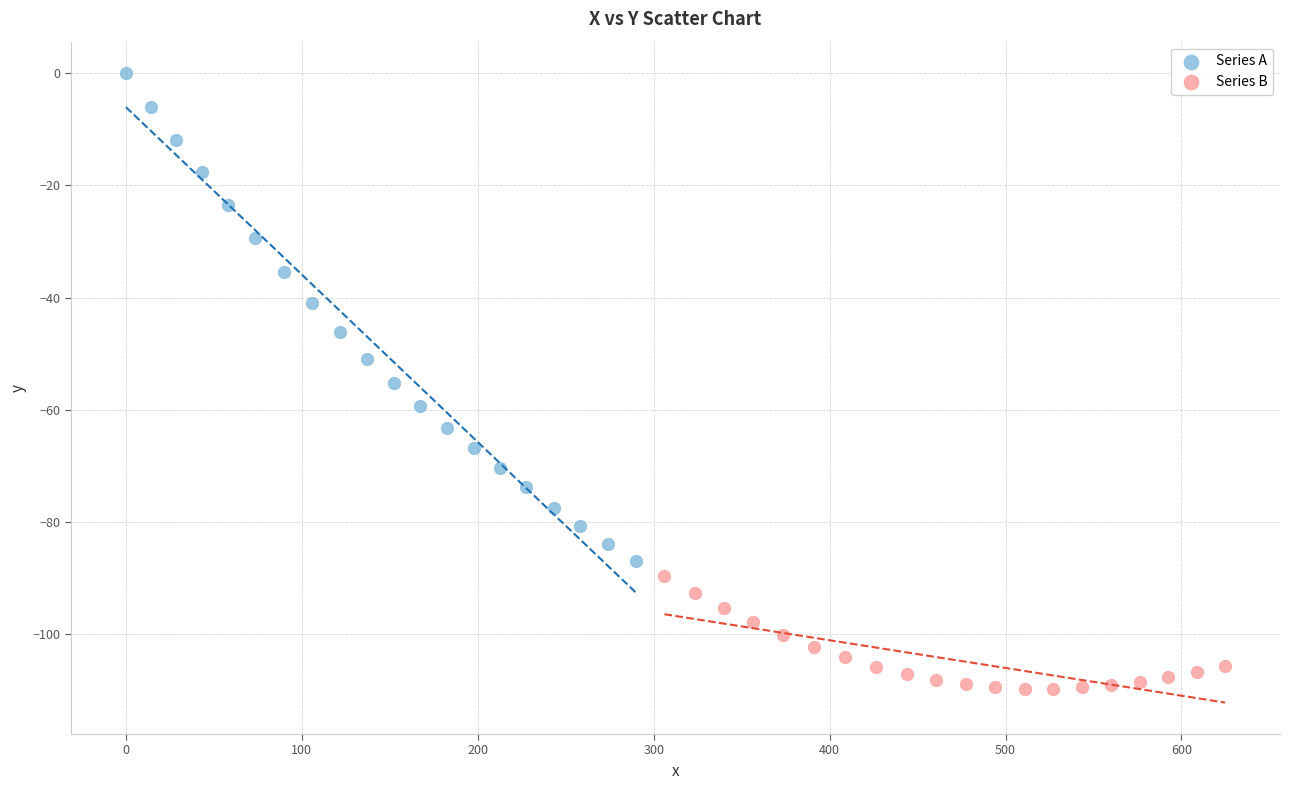

Which series has the largest Y range (max minus min)?

Series A